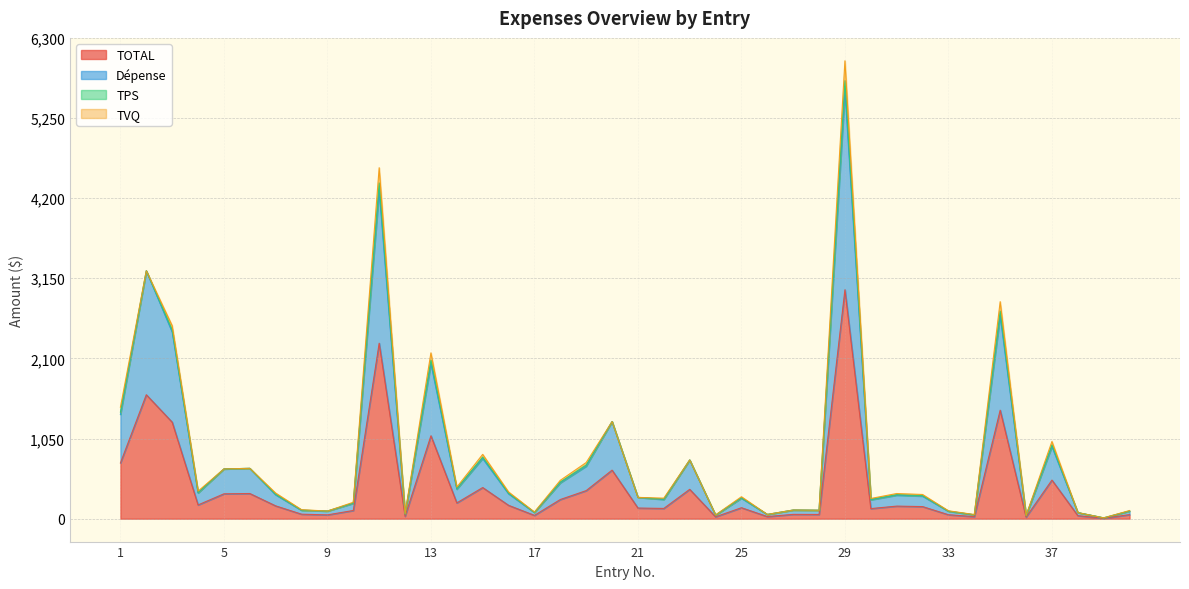

True or false: Dépense and TOTAL intersect in this chart.

False